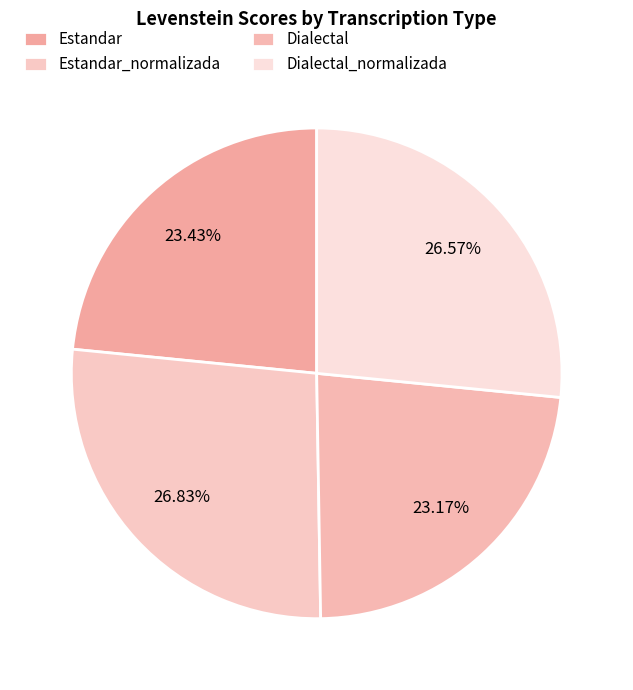

How many slices are in this pie chart?

4